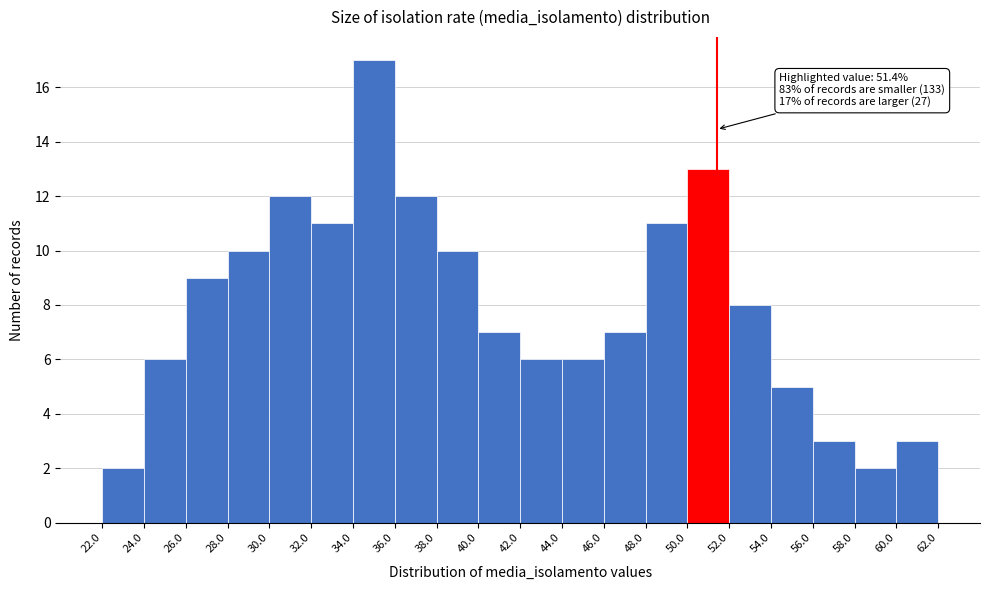

Which range on the x-axis has the tallest bar?

34.0 to 36.0